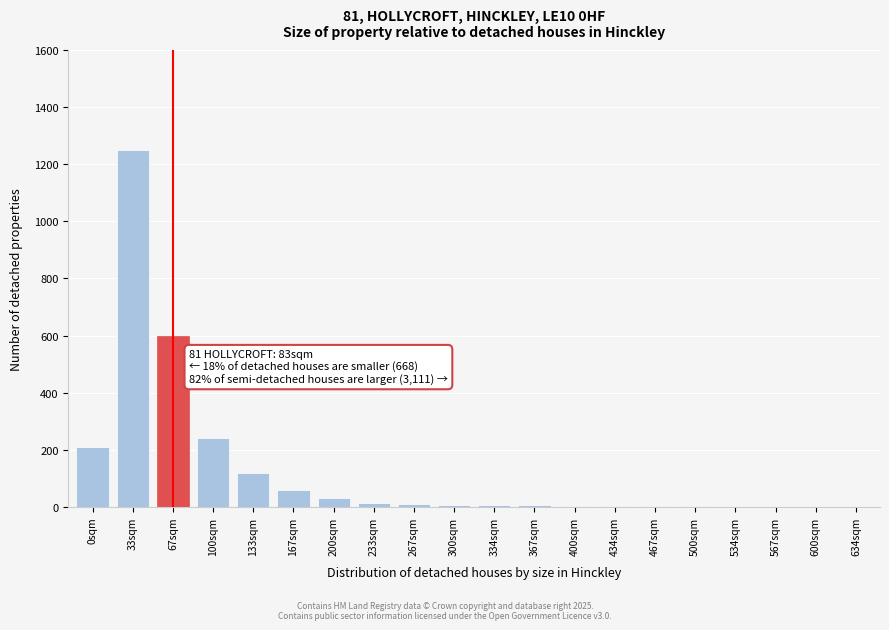

What is the sum of all values?

2569